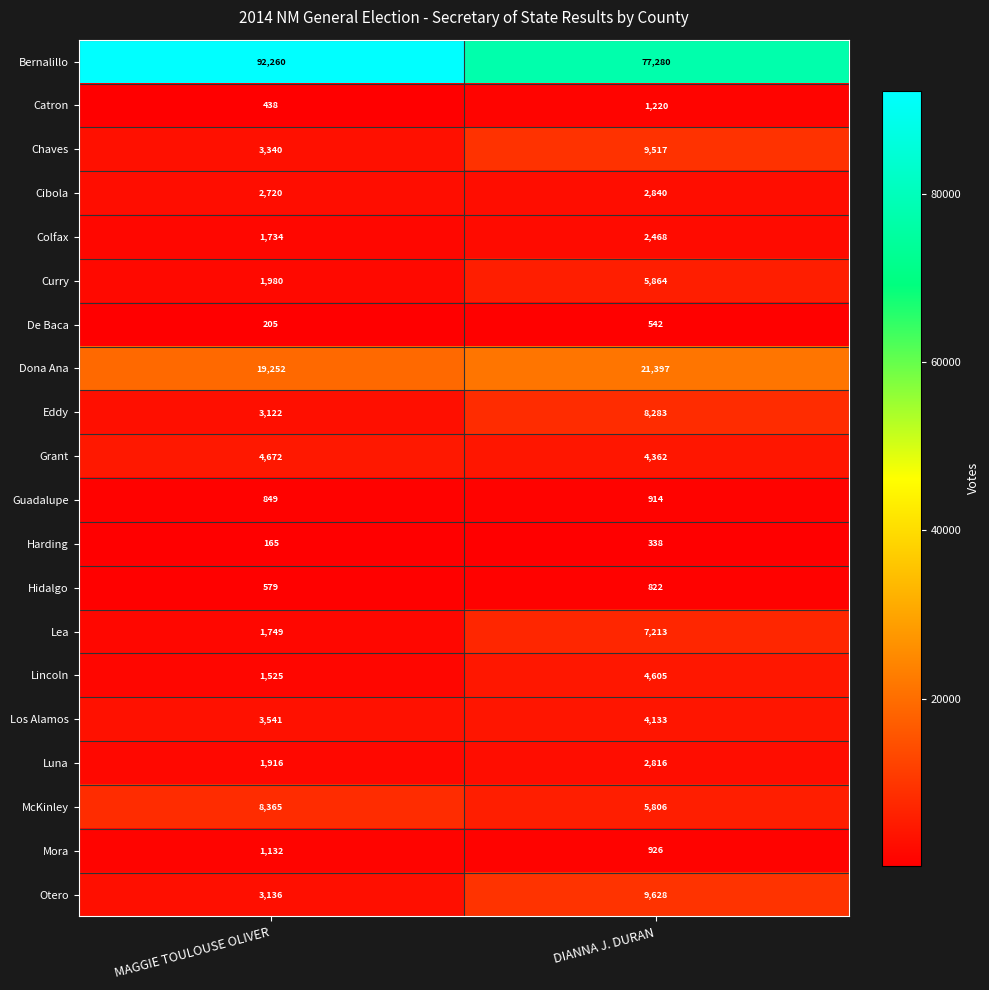

List the labels in order of Colfax value, largest first.

DIANNA J. DURAN, MAGGIE TOULOUSE OLIVER